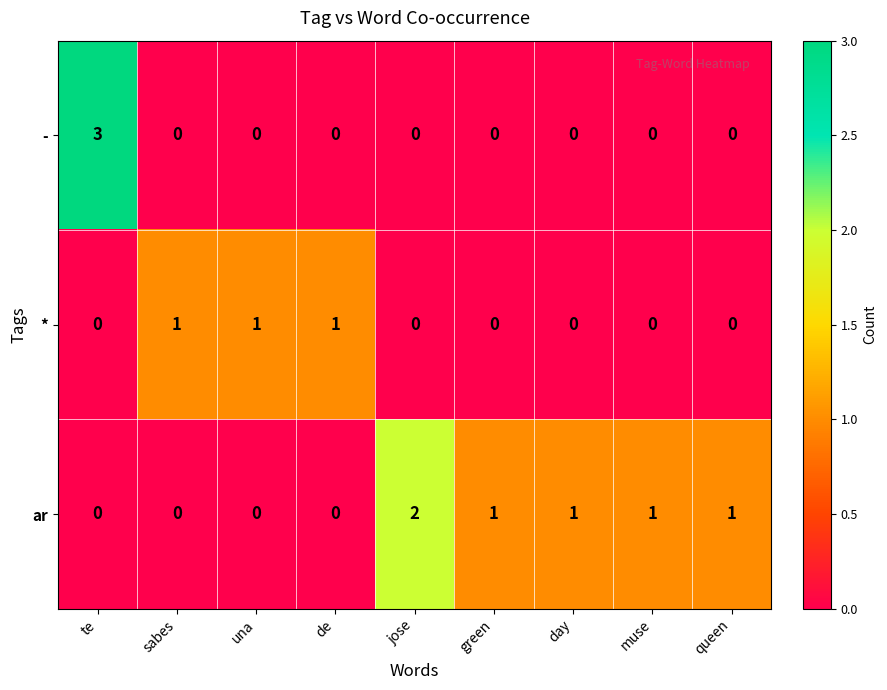

Count the * values in the range 0 to 1.

9